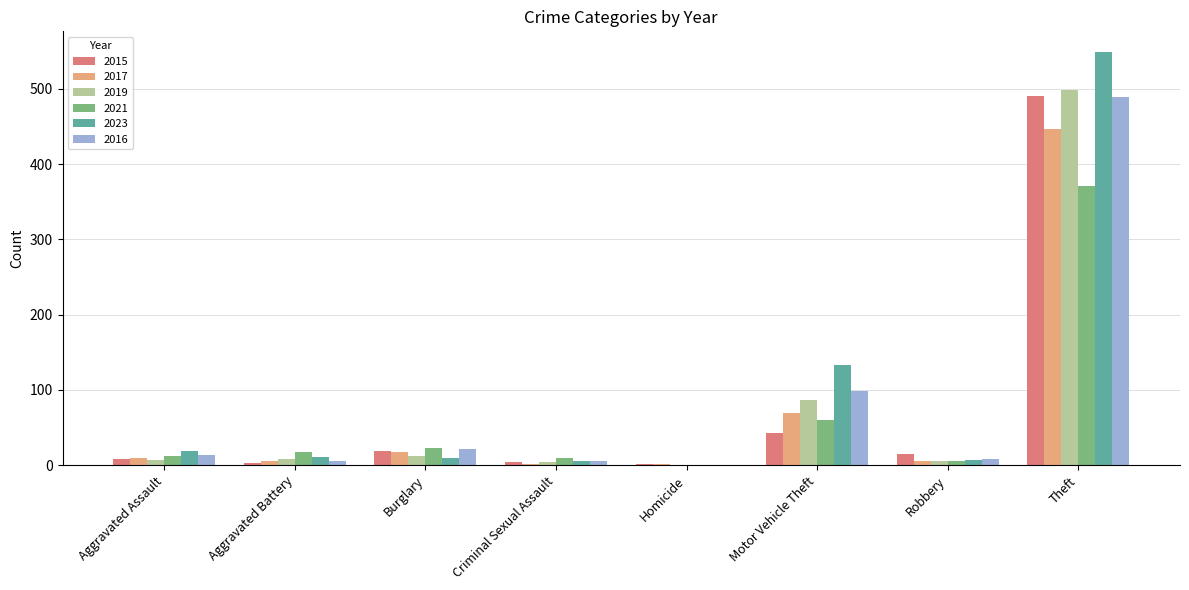

True or false: 2021 has a value of 17 at Aggravated Battery.

True